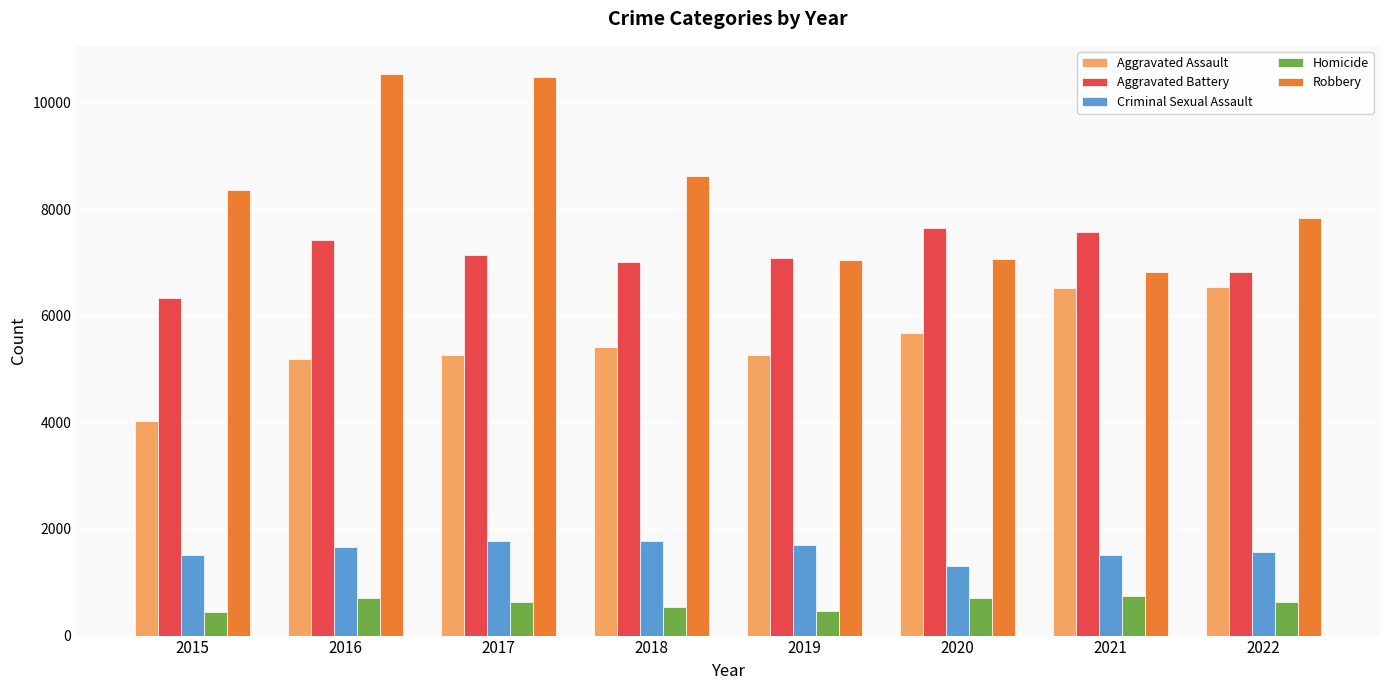

What is the smallest value displayed?

447